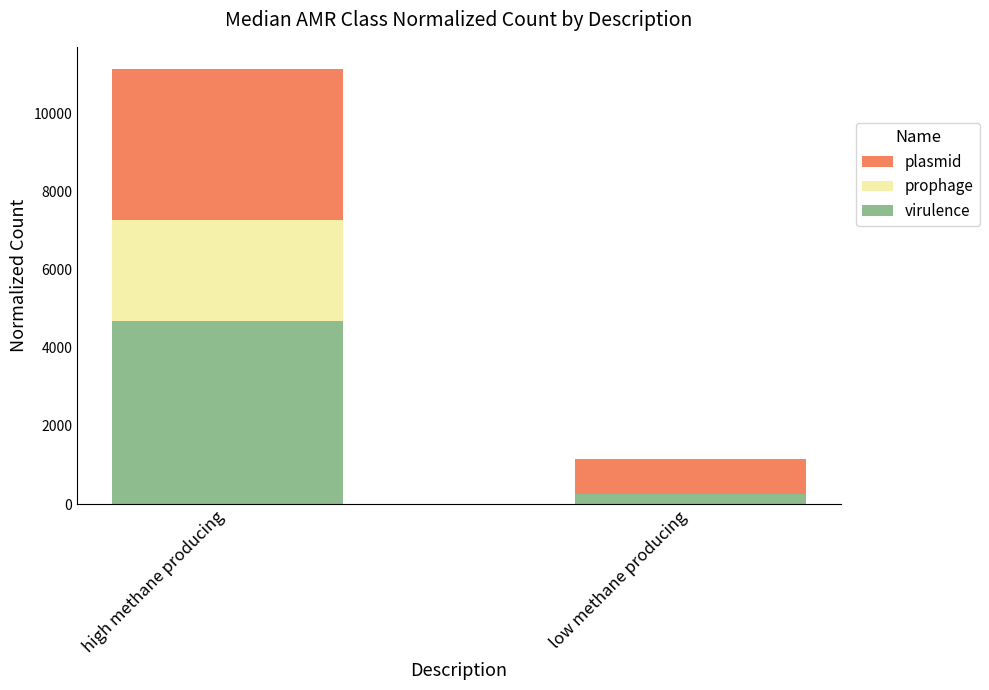

What is the approximate value of virulence at high methane producing?

4686